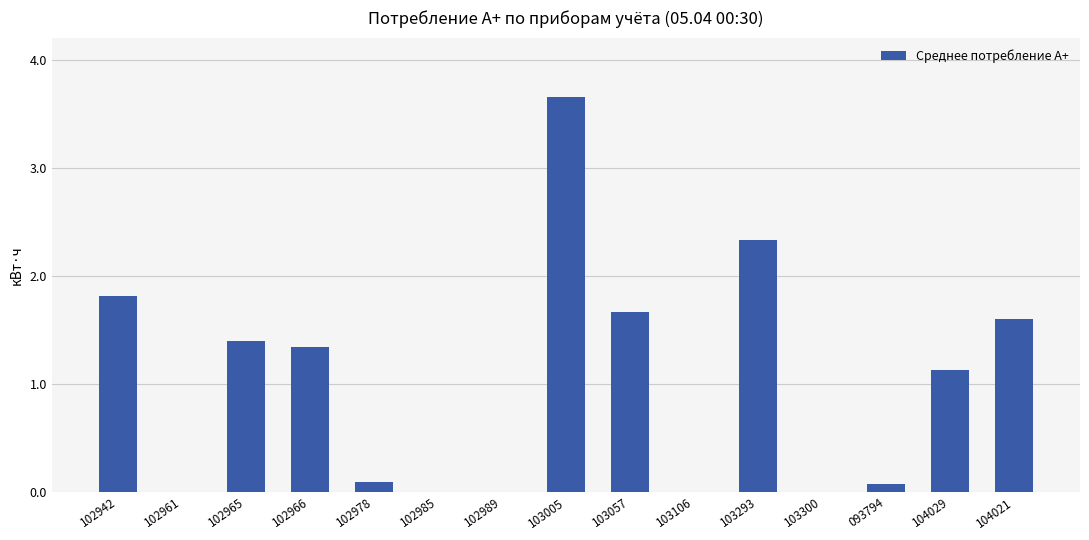

Where does the data first go above 1?

102942